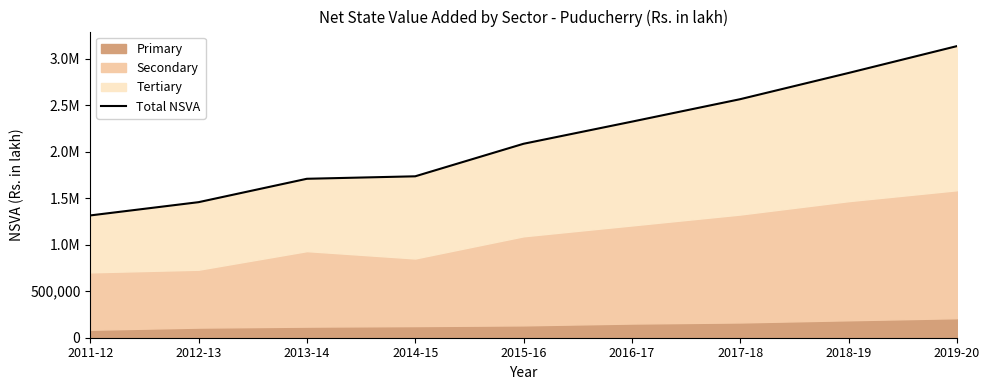

True or false: the data shows 2847759.1 at 2018-19.

True